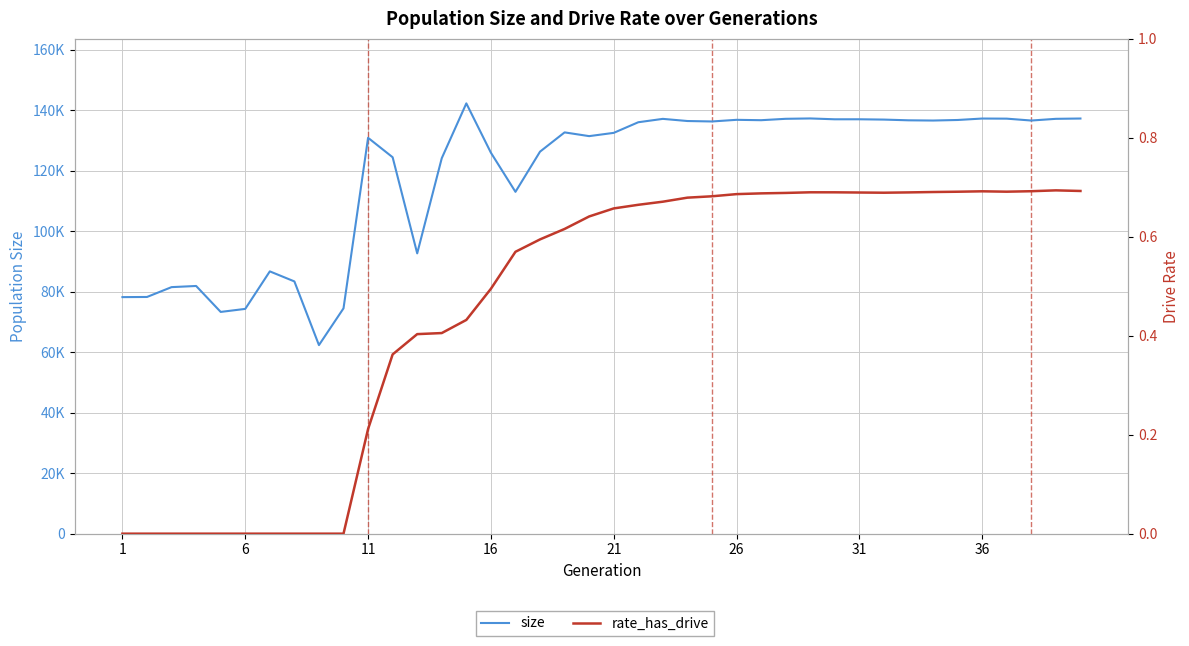

Reading left to right, transcribe all the data shown in this chart.

size: 78177.0	78225.0	81478.0	81860.0	73284.0	74286.0	86685.0	83368.0	62317.0	74466.0	130830.0	124399.0	92638.0	124088.0	142207.0	125905.0	112975.0	126254.0	132619.0	131382.0	132460.0	135972.0	137087.0	136377.0	136228.0	136772.0	136646.0	137107.0	137226.0	136947.0	136953.0	136849.0	136610.0	136536.0	136718.0	137195.0	137158.0	136538.0	137100.0	137203.0
rate_has_drive: 0.0	0.0	0.0	0.0	0.0	0.0	0.0	0.0	0.0	0.0	0.2	0.4	0.4	0.4	0.4	0.5	0.6	0.6	0.6	0.6	0.7	0.7	0.7	0.7	0.7	0.7	0.7	0.7	0.7	0.7	0.7	0.7	0.7	0.7	0.7	0.7	0.7	0.7	0.7	0.7